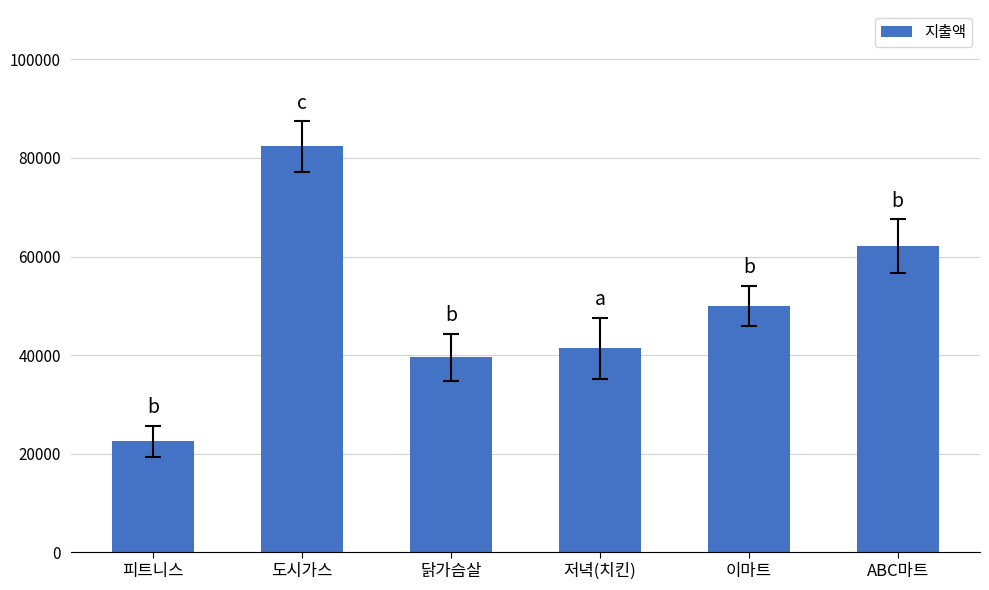

Are the bars grouped side by side (vs. stacked)?

No